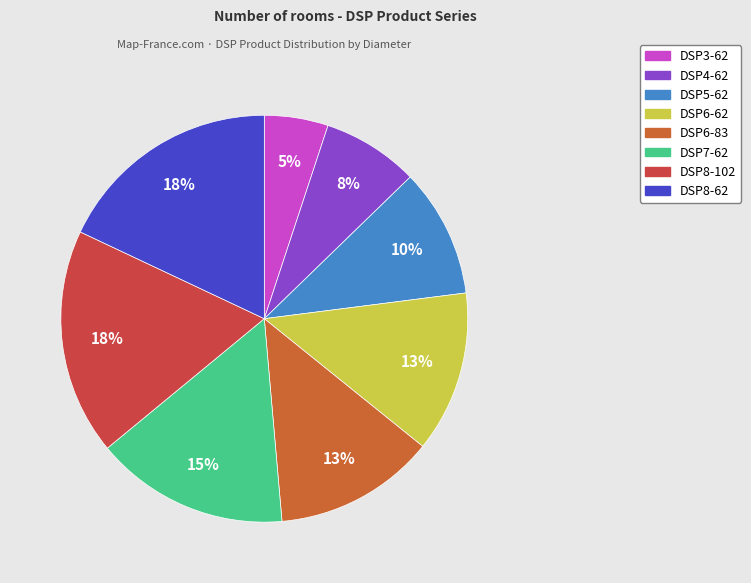

Which has a higher value, DSP6-83 or DSP4-62?

DSP6-83